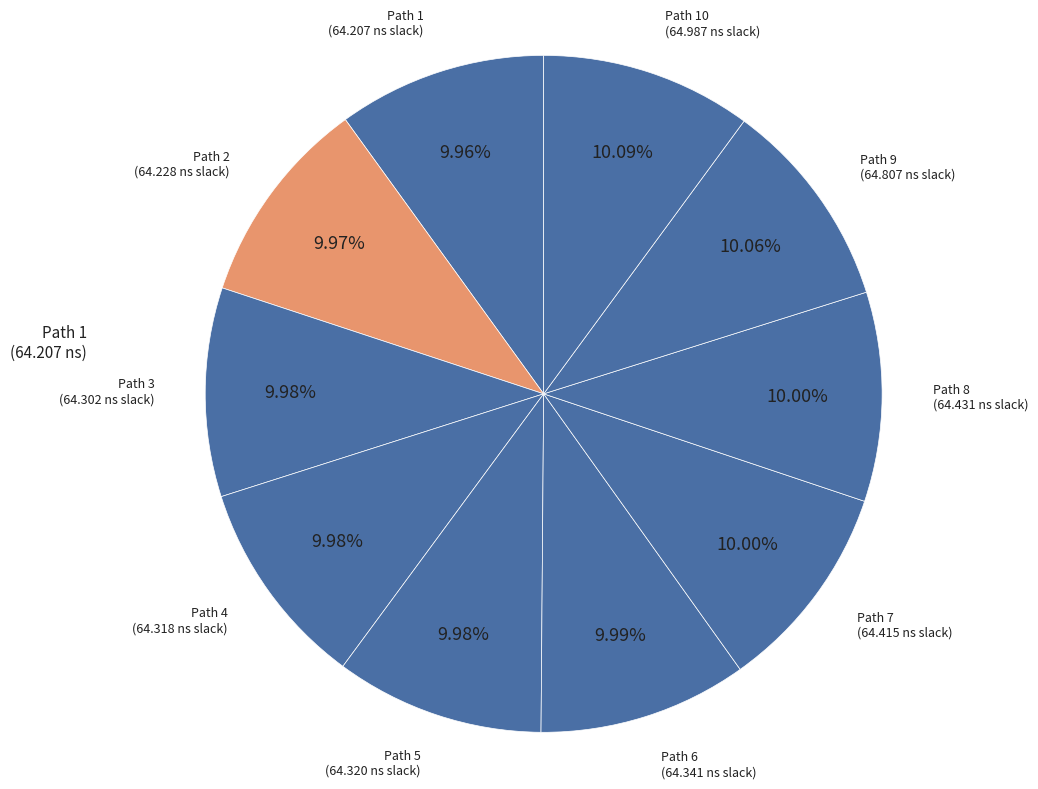

Rank the categories by value from highest to lowest.

Path 10, Path 9, Path 8, Path 7, Path 6, Path 5, Path 4, Path 3, Path 2, Path 1